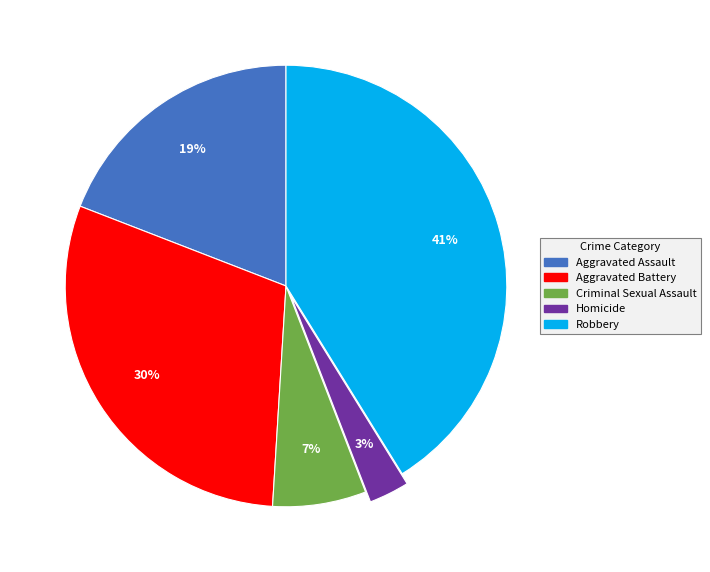

The Criminal Sexual Assault slice represents 1% of the pie. True or false?

False